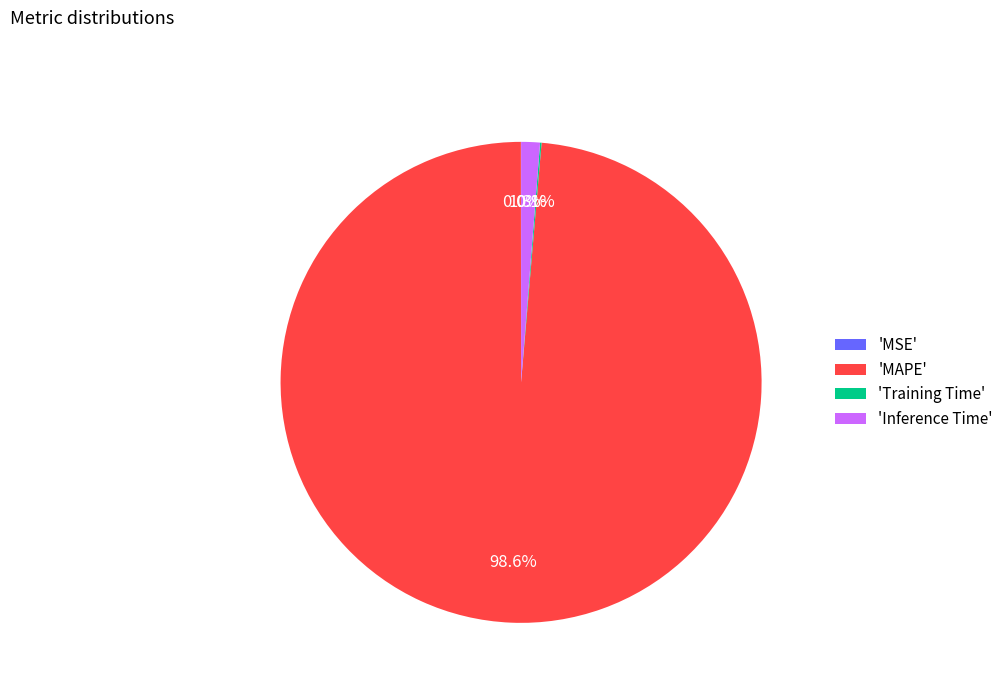

Is 'MAPE' the majority of the pie?

Yes